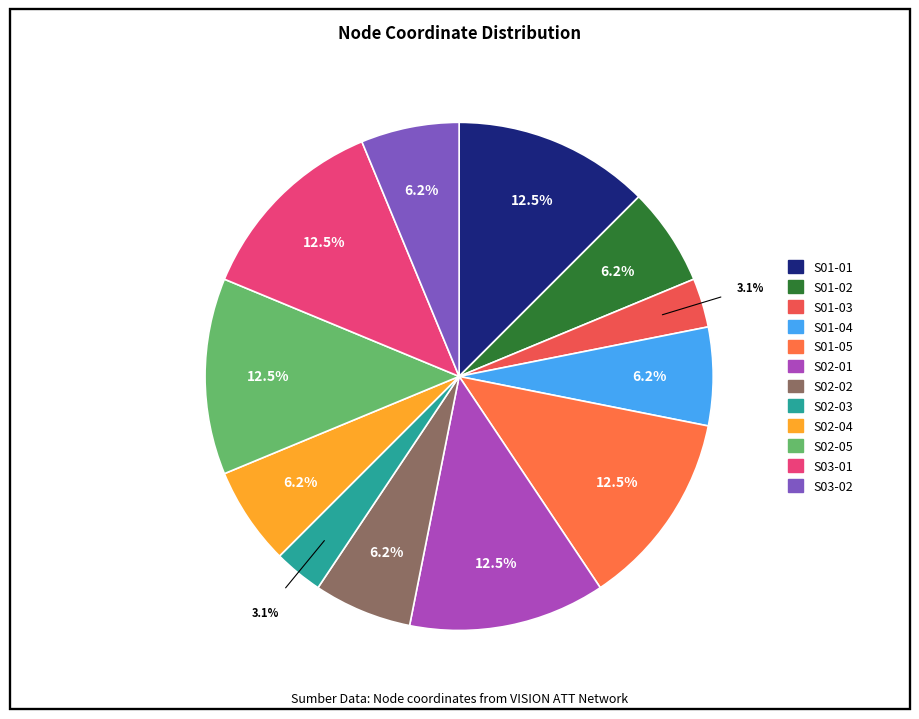

Which has a higher value, S02-04 or S01-02?

S02-04